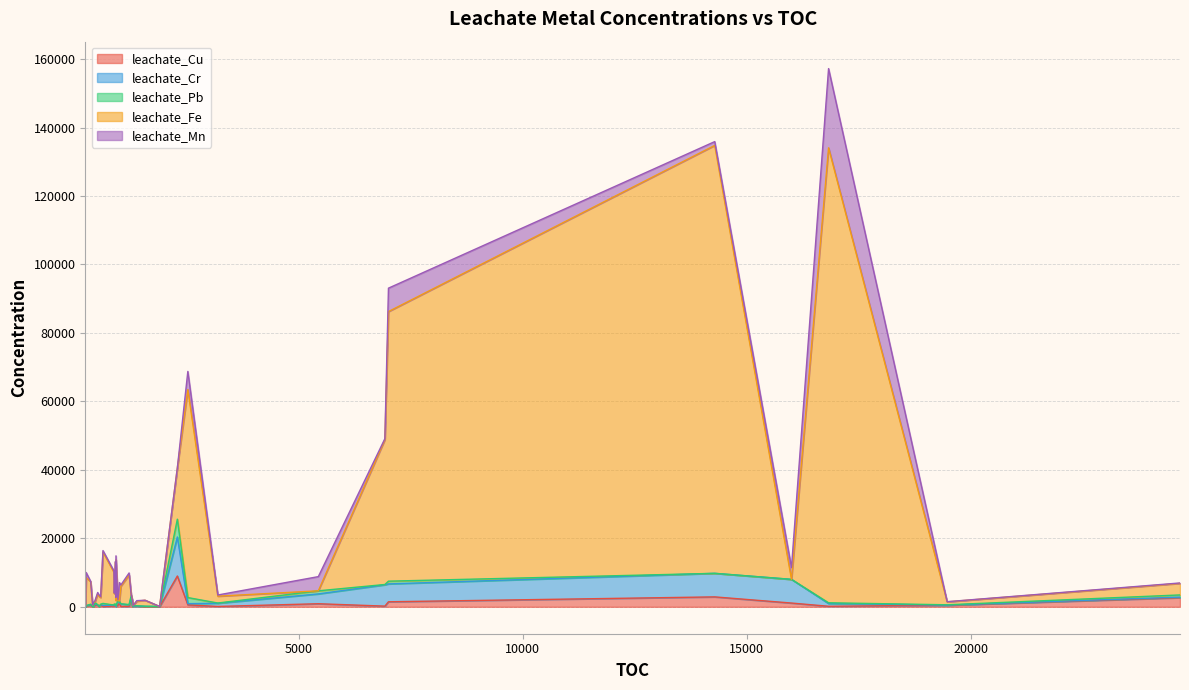

What is the difference between the leachate_Cr values at 1 and 11?

70